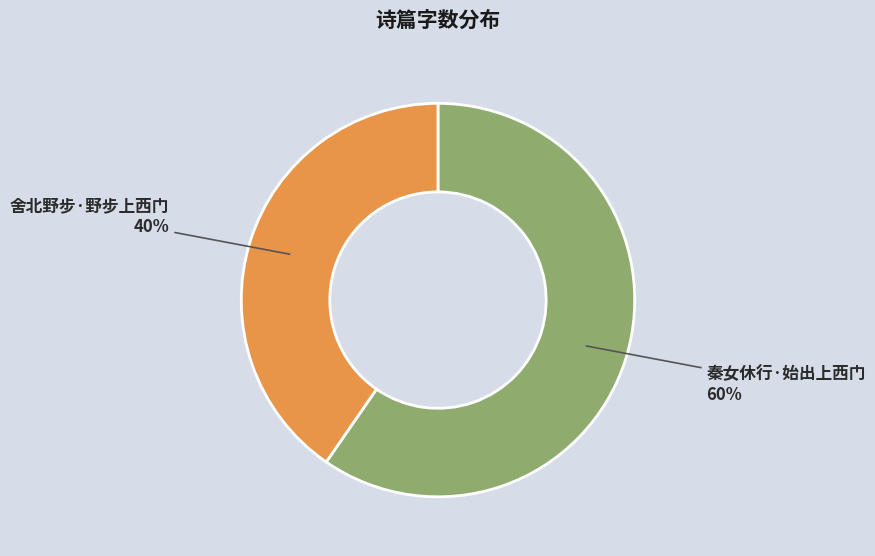

Rank the categories by value from lowest to highest.

舍北野步·野步上西门, 秦女休行·始出上西门